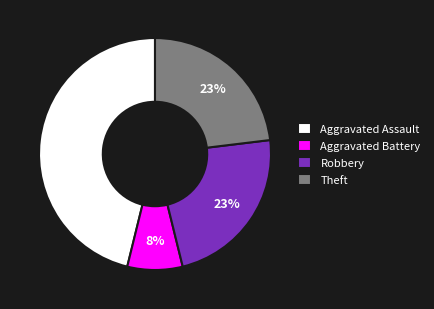

Is the sum of Robbery and Theft greater than half?

No